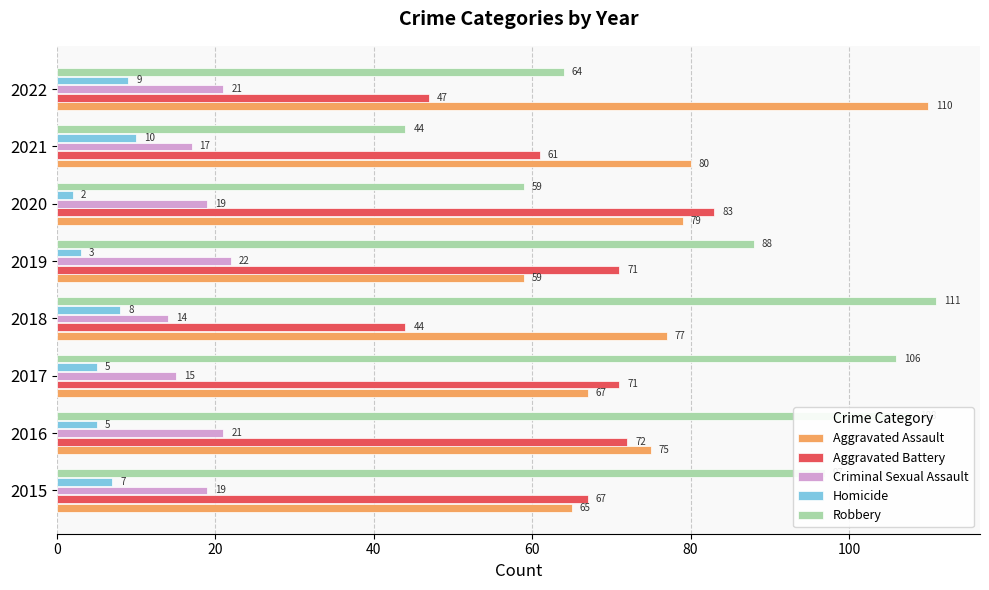

What is the minimum value for Aggravated Assault?

59